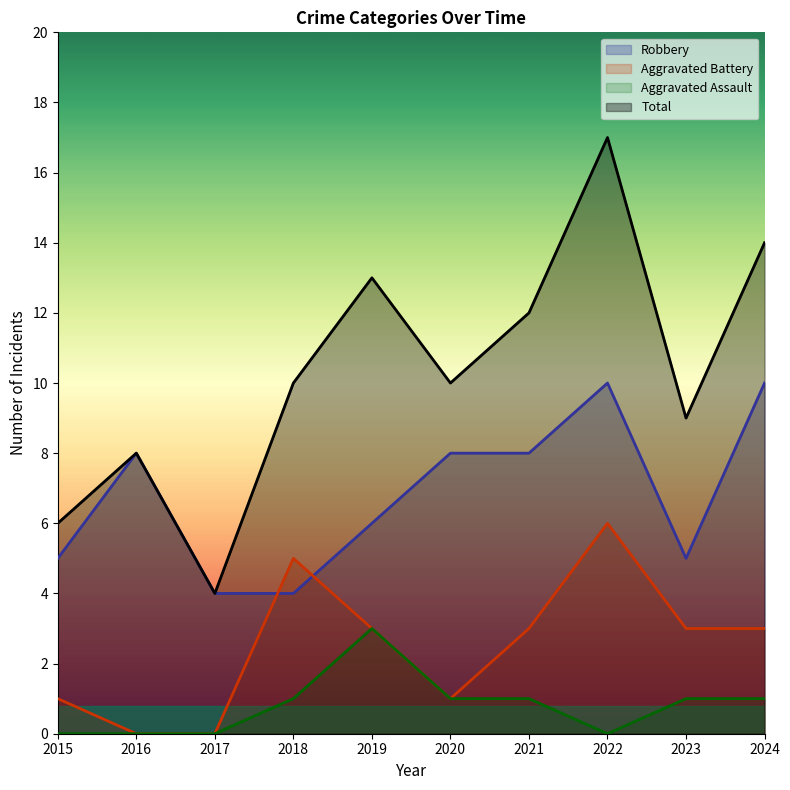

What is the value of the Total point at the 5th from the left?

13